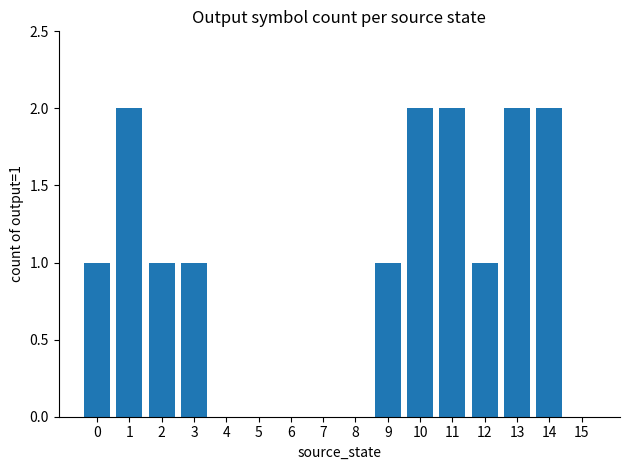

The value at 8 is 0. True or false?

True